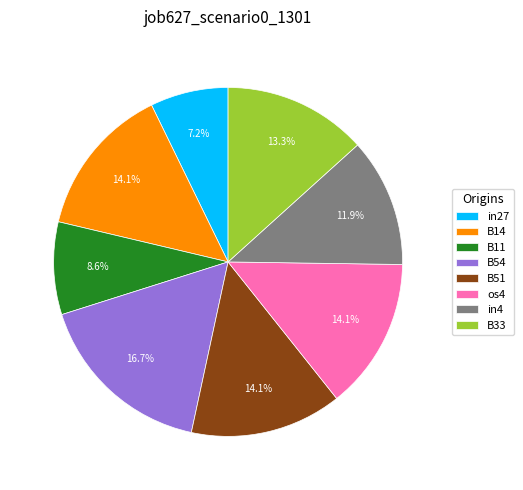

Which has a higher value, B11 or B33?

B33